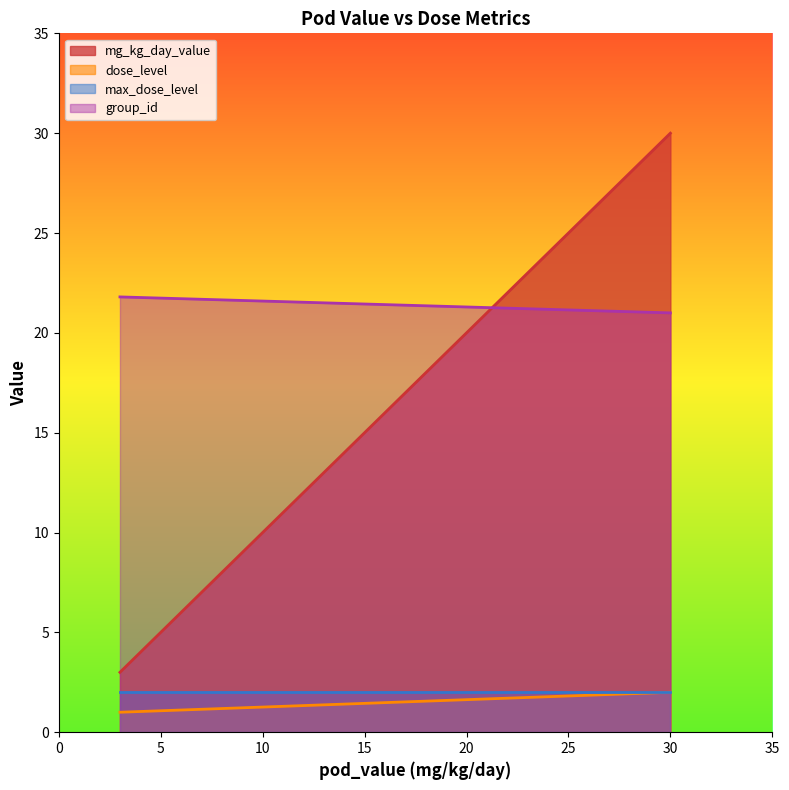

What is the maximum value for group_id?

21.8